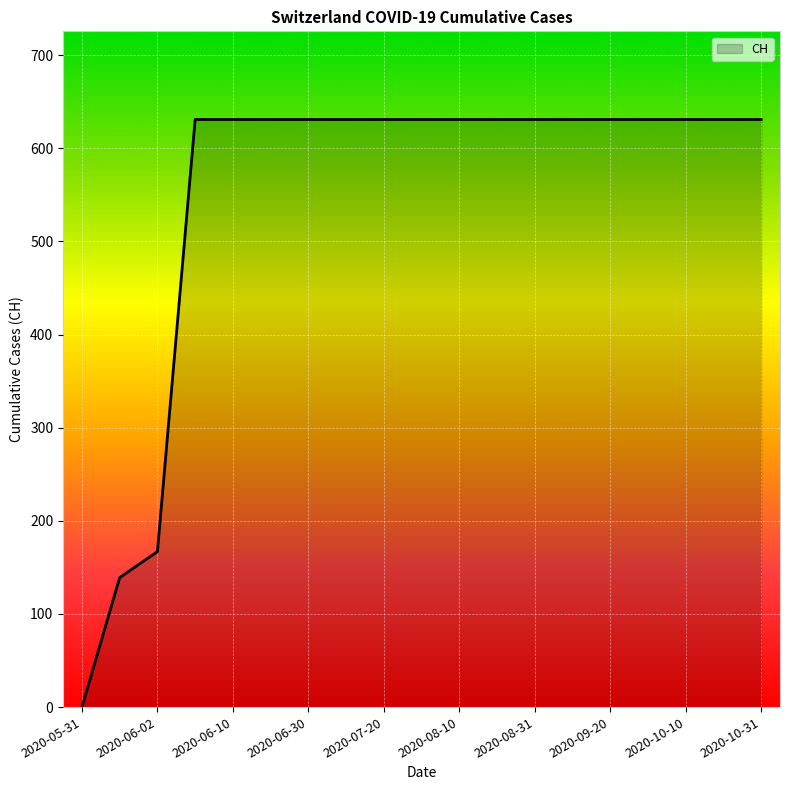

Reading left to right, extract all data points from this chart.

0	139	167	631	631	631	631	631	631	631	631	631	631	631	631	631	631	631	631